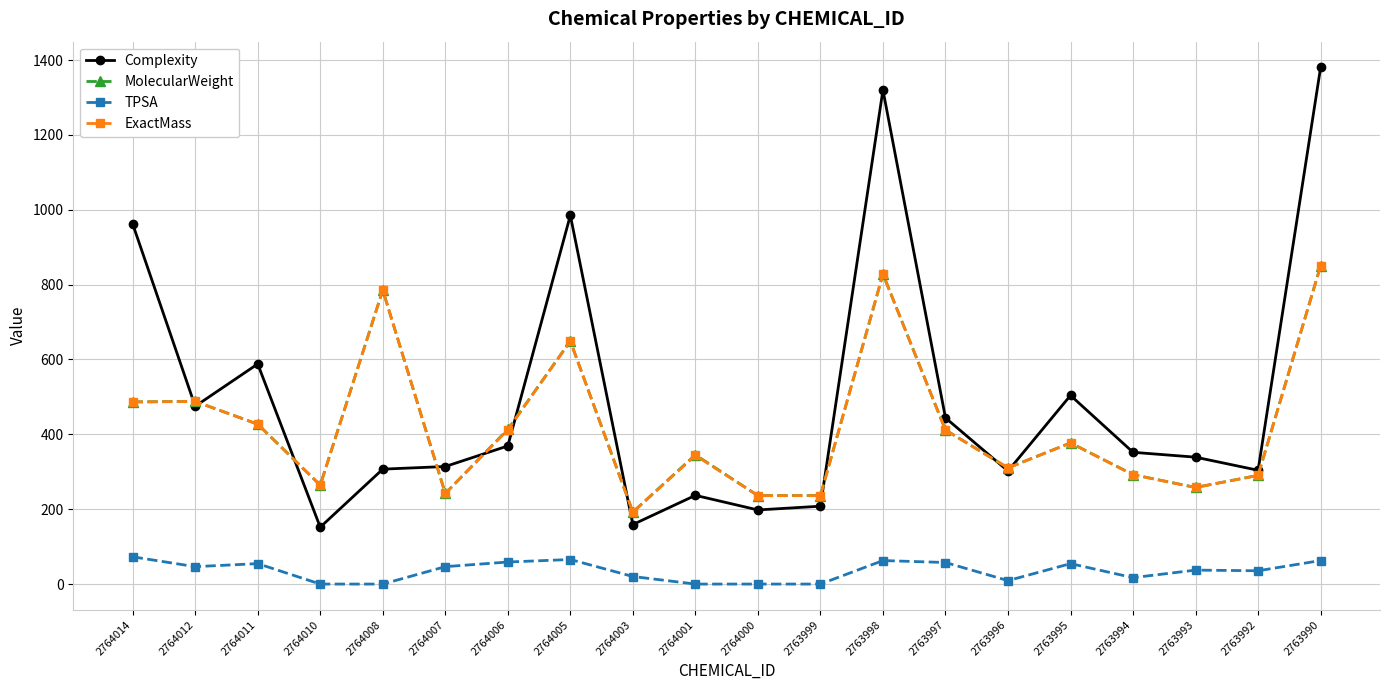

True or false: MolecularWeight has a value of 486.7 at 2764014.

True